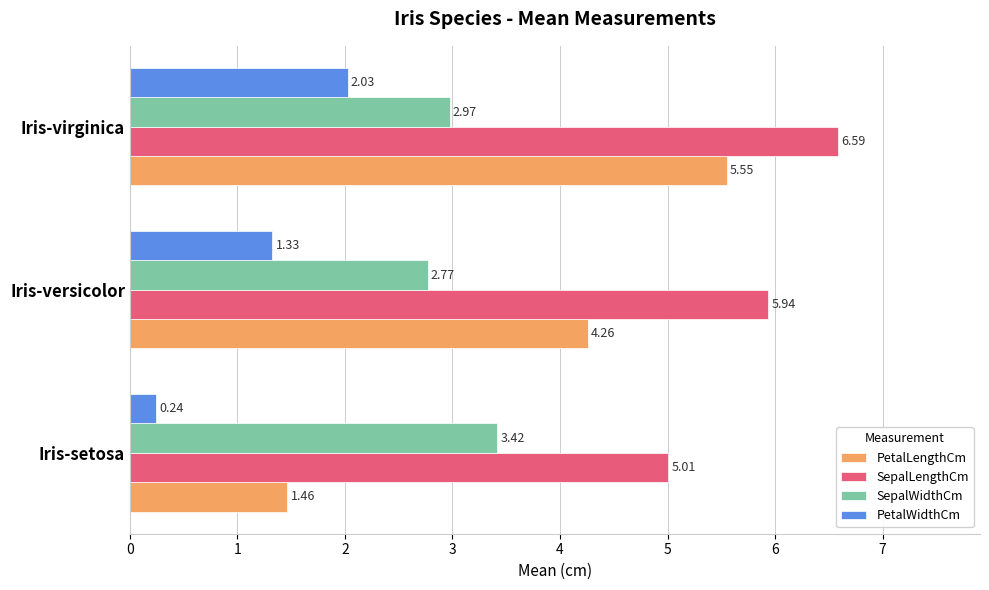

Where is SepalLengthCm nearest to the value 5?

Iris-setosa